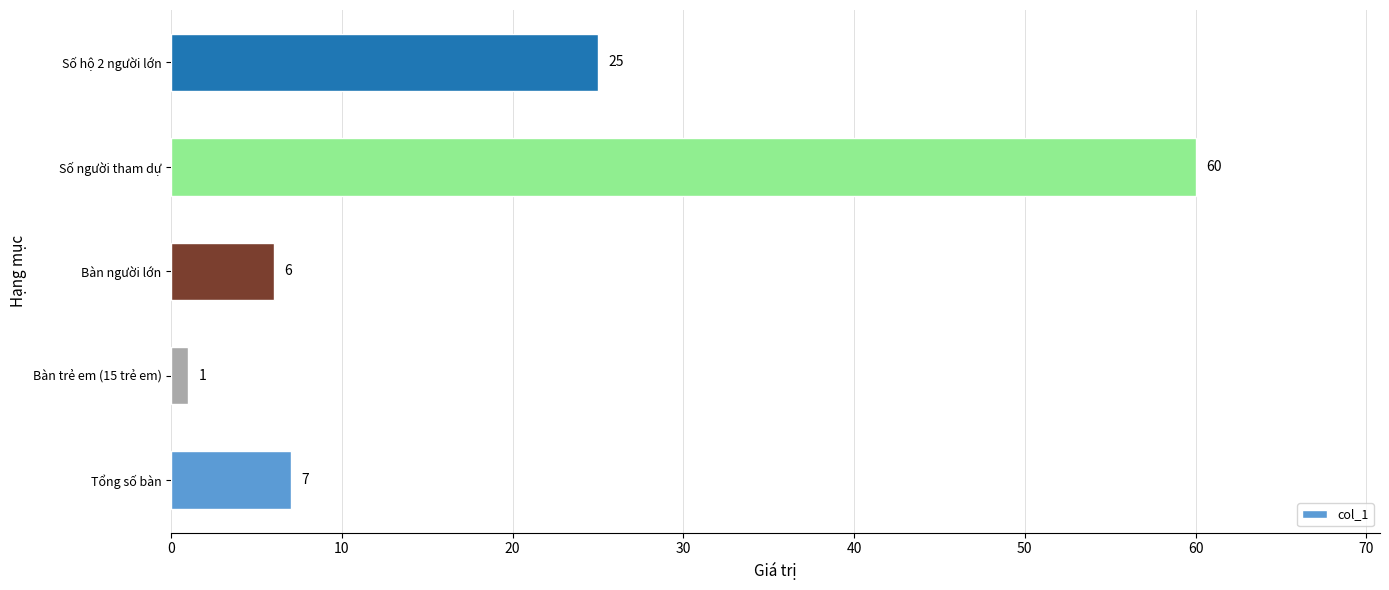

Reading bottom to top, list all the values displayed in this chart.

Tổng số bàn=7	Bàn trẻ em (15 trẻ em)=1	Bàn người lớn=6	Số người tham dự=60	Số hộ 2 người lớn=25